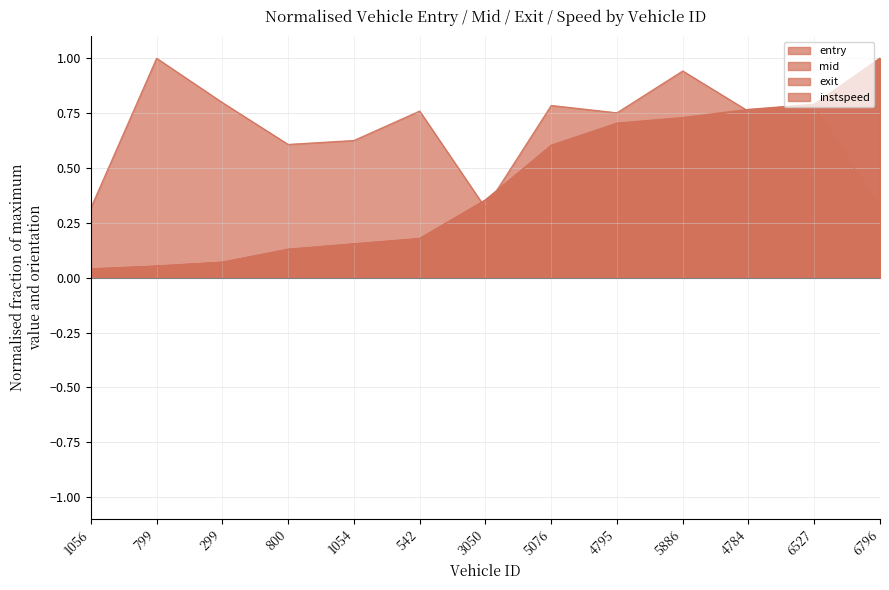

Which series has the widest spread of values?

exit